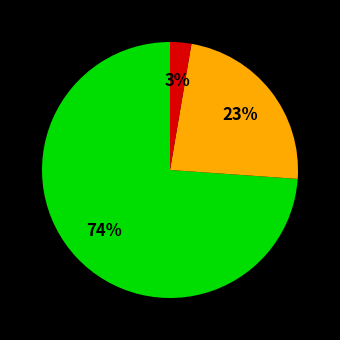

To the nearest percent, what is the difference between the largest and smallest slice percentages?

71%